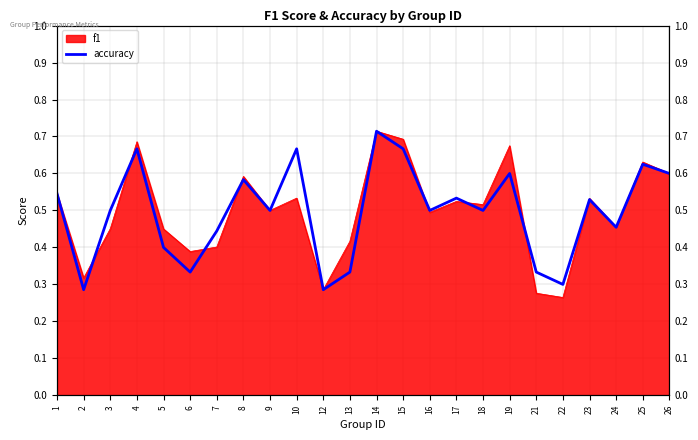

Reading left to right, what are all the values shown in this chart?

1=0.5	2=0.3	3=0.5	4=0.7	5=0.4	6=0.3	7=0.4	8=0.6	9=0.5	10=0.7	12=0.3	13=0.3	14=0.7	15=0.7	16=0.5	17=0.5	18=0.5	19=0.6	21=0.3	22=0.3	23=0.5	24=0.5	25=0.6	26=0.6